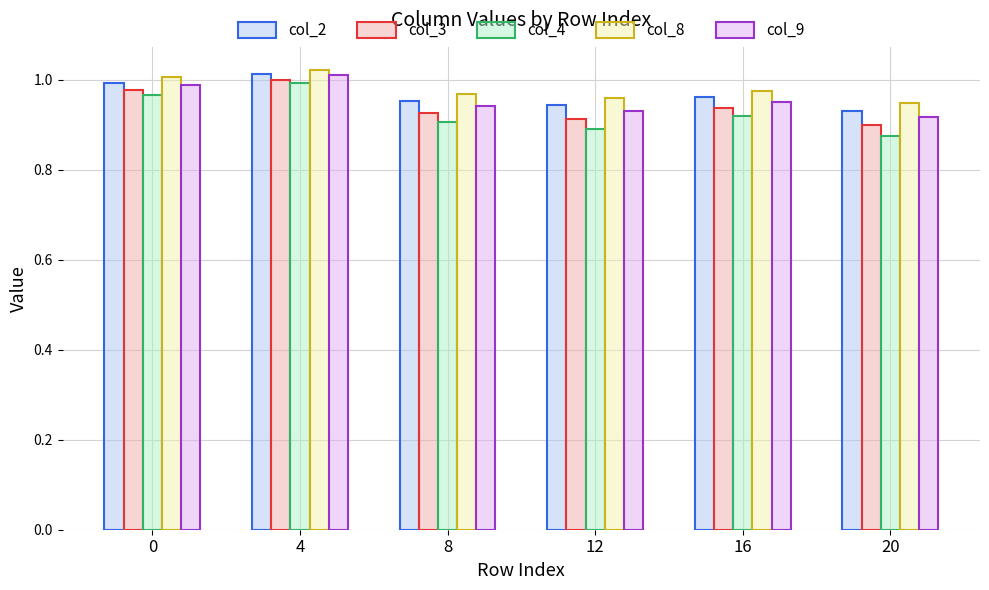

Between 8 and 12, which series saw the biggest shift?

col_4